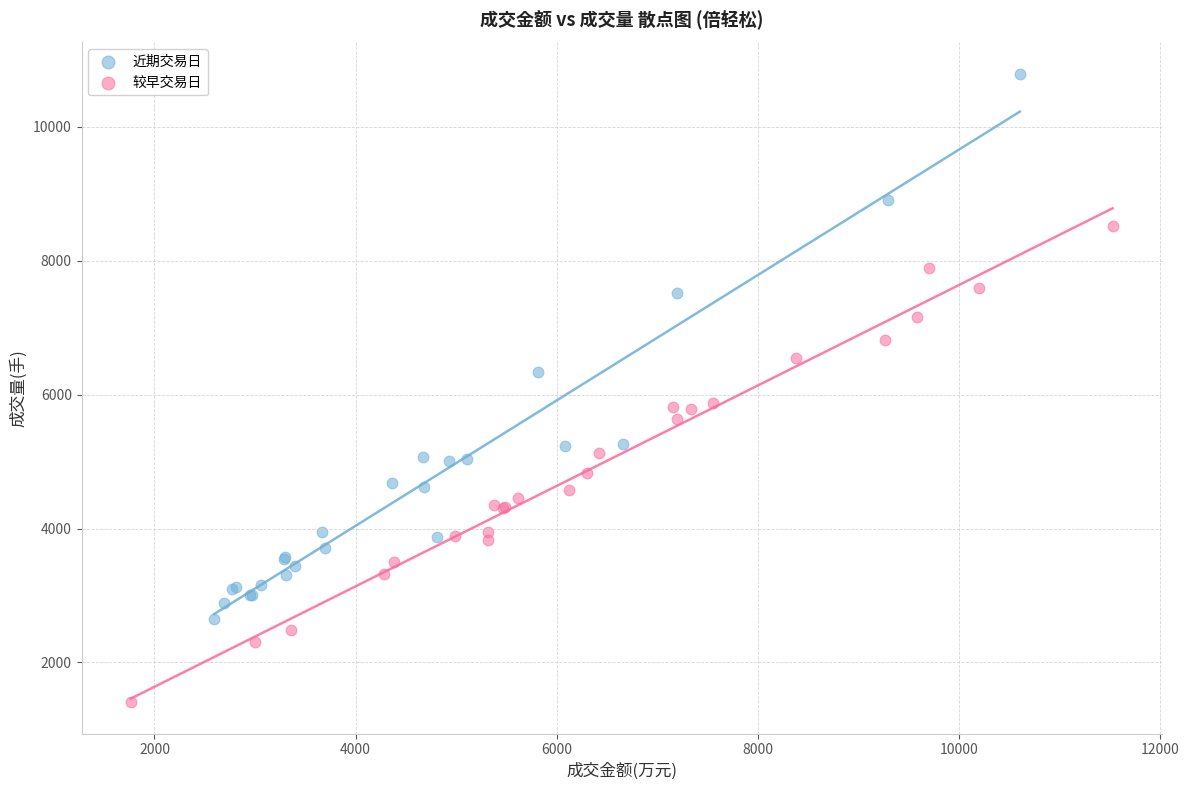

Which series has the widest spread of Y values?

近期交易日